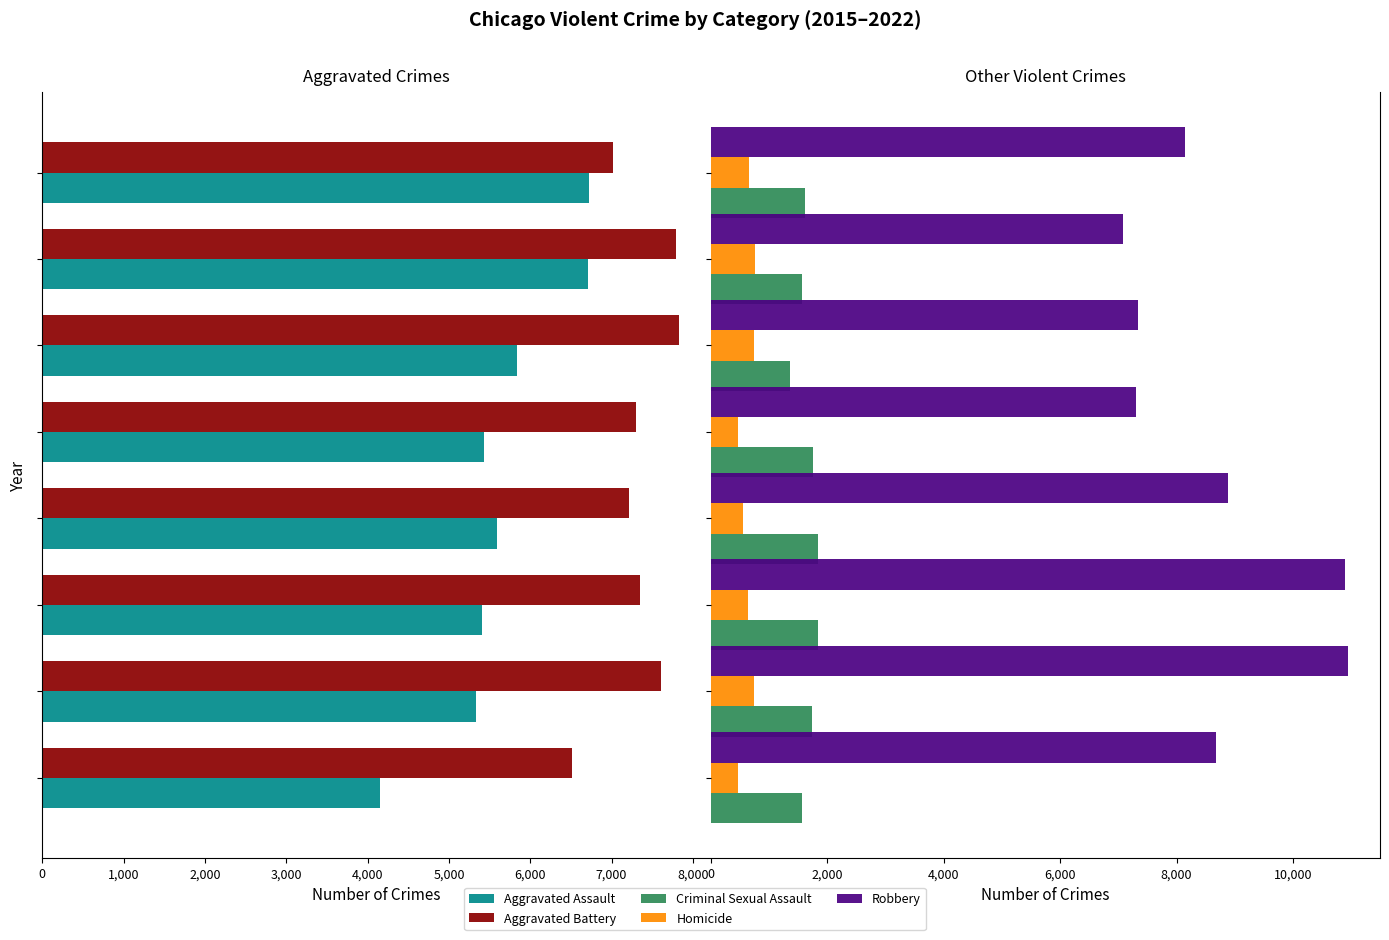

What is the minimum value for Criminal Sexual Assault?

1357